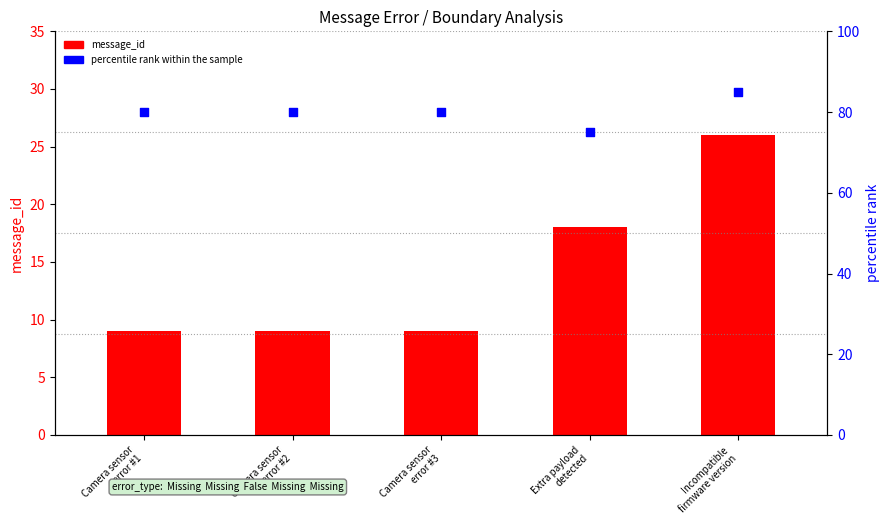

Which series reaches the maximum Y coordinate?

percentile rank within the sample